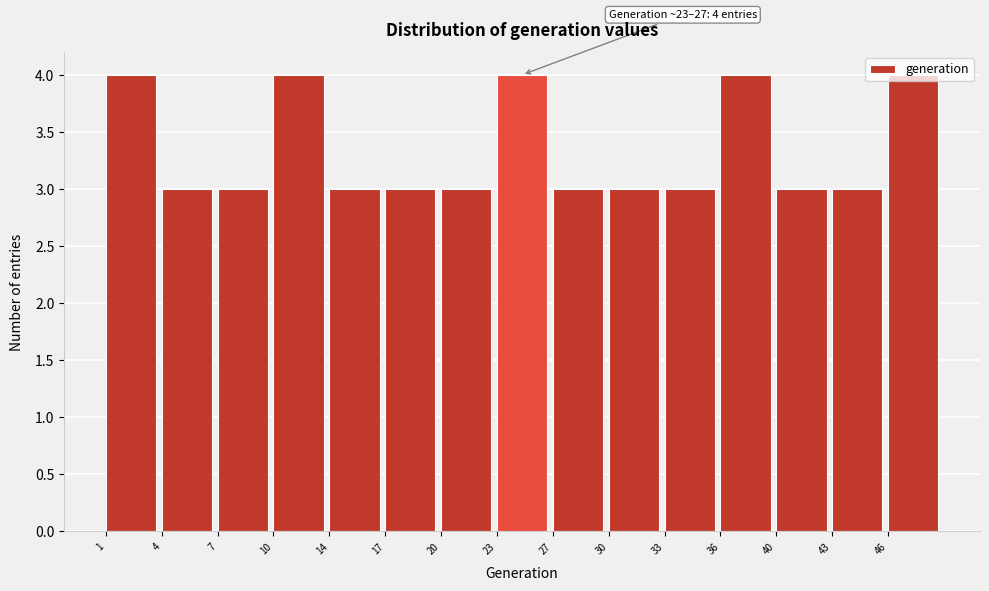

Read the value at 23.

4